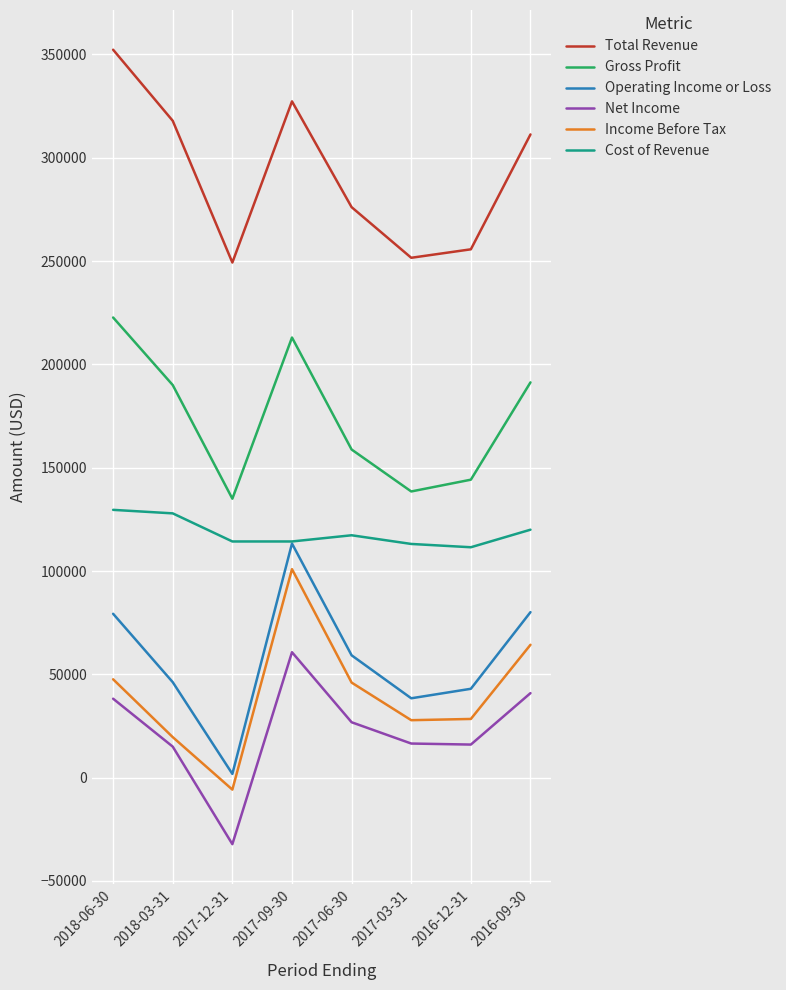

What is the sum of all Total Revenue values?

2341500